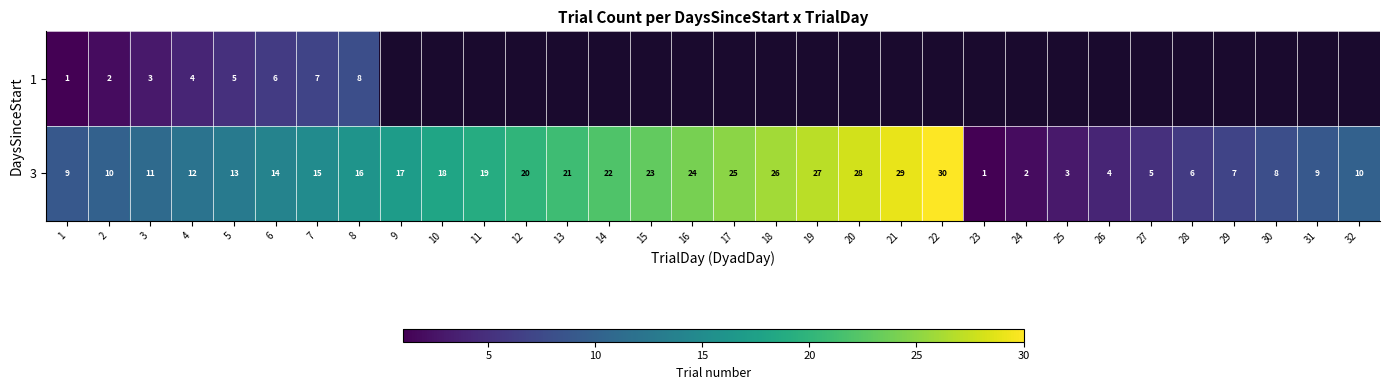

Between 12 and 17, which is larger?

17